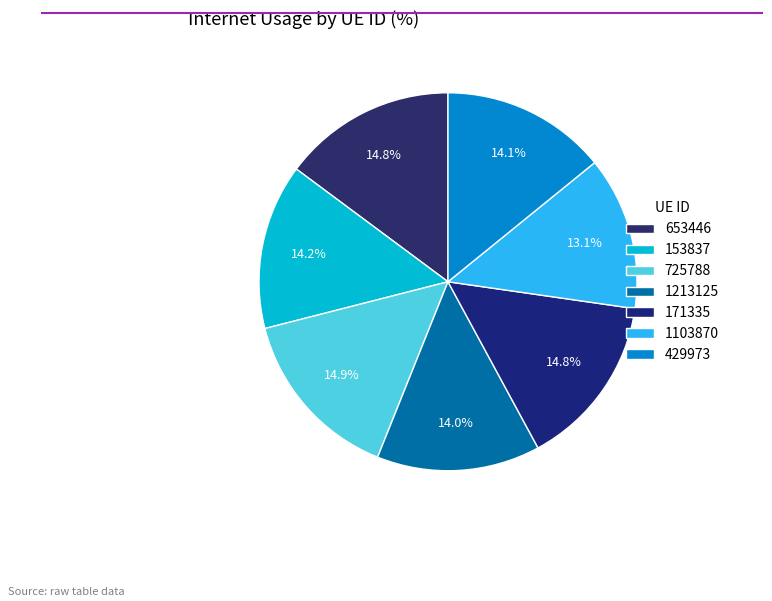

True or false: 429973 accounts for 14% of the total.

True